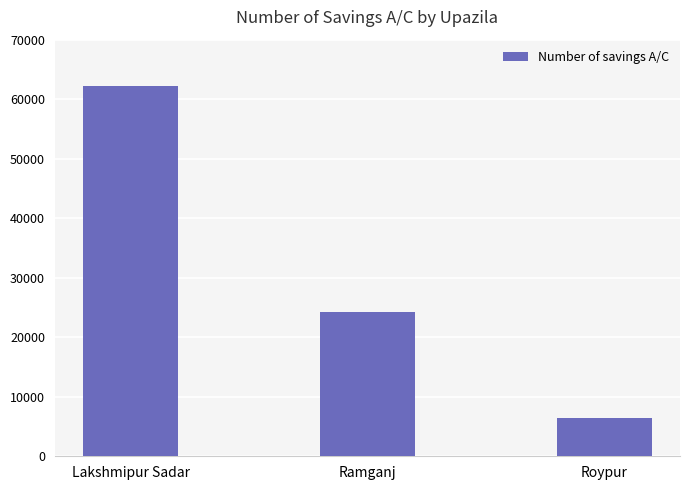

Reading right to left, list all the values displayed in this chart.

6362	24291	62152